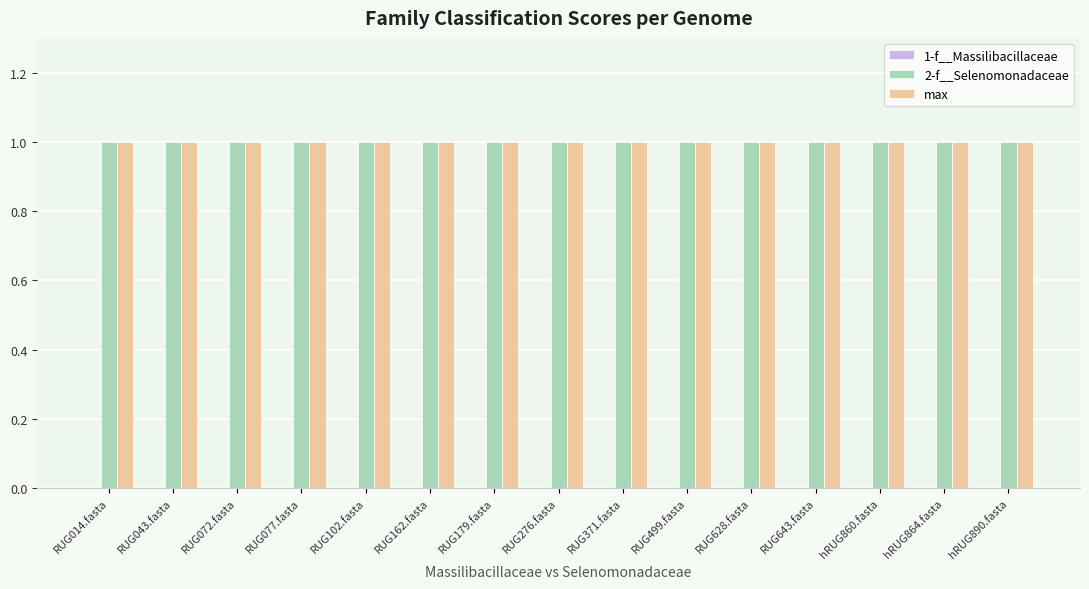

Reading left to right, extract all data points from this chart.

1-f__Massilibacillaceae: 0	0	0	0	0	0	0	0	0	0	0	0	0	0	0
2-f__Selenomonadaceae: 1	1	1	1	1	1	1	1	1	1	1	1	1	1	1
max: 1	1	1	1	1	1	1	1	1	1	1	1	1	1	1